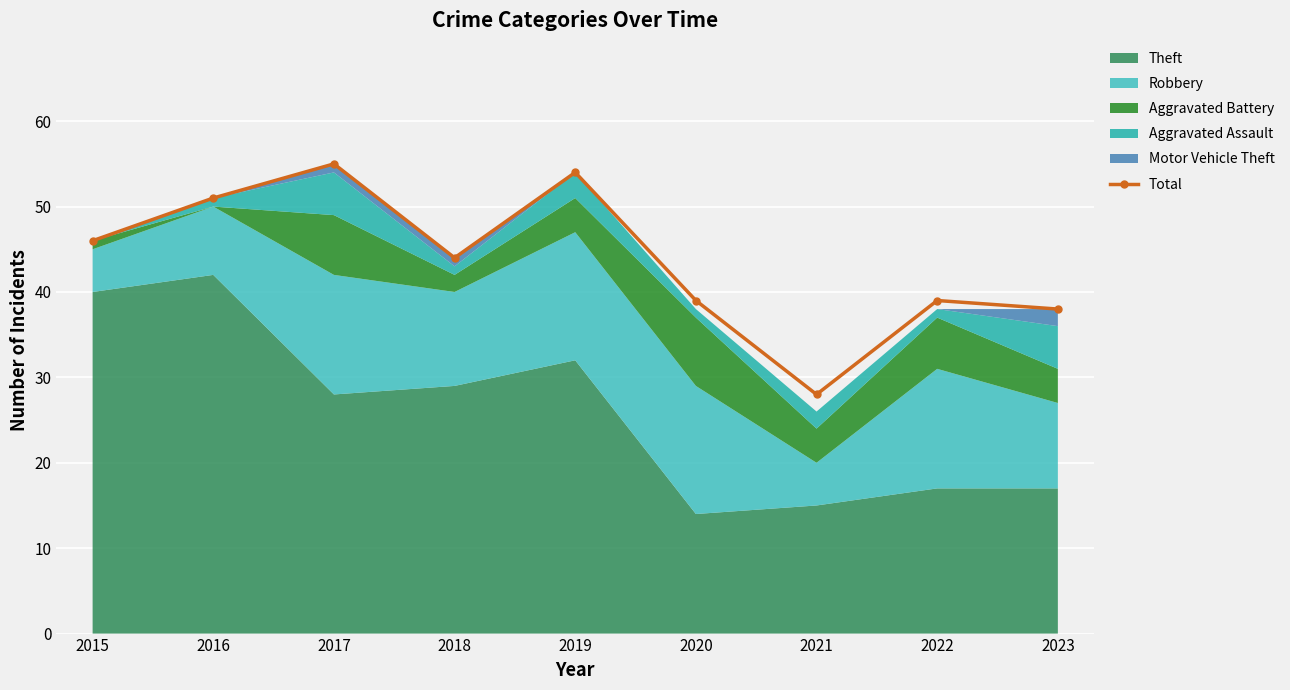

In Total, how many points are lower than both neighbors (excluding endpoints)?

2